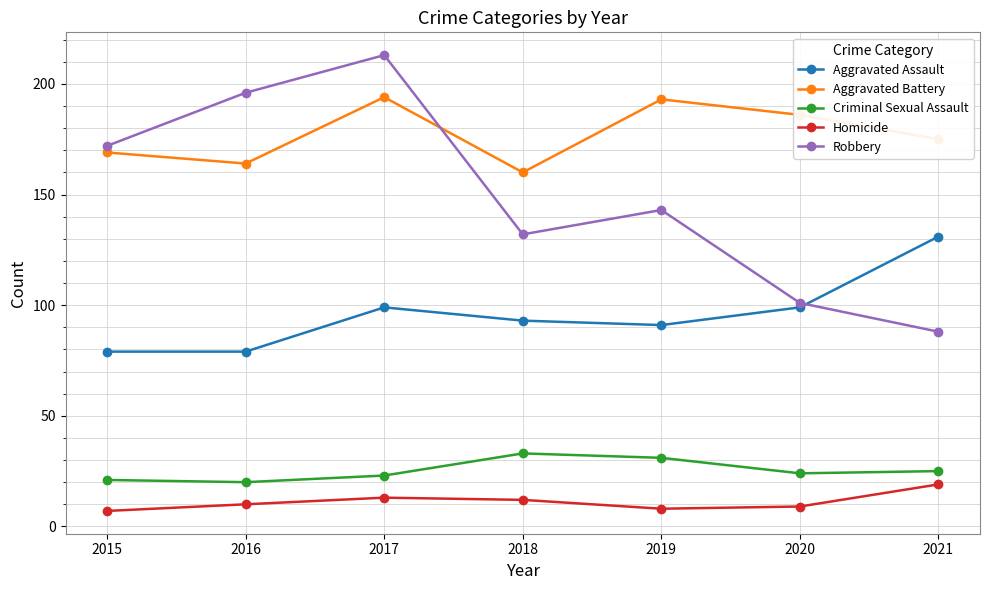

True or false: Criminal Sexual Assault has a value of 31 at 2019.

True